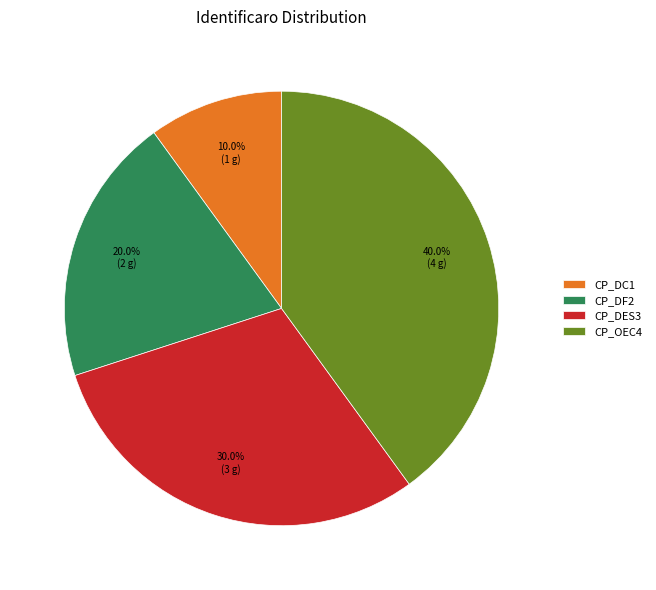

The CP_OEC4 slice represents 40% of the pie. True or false?

True